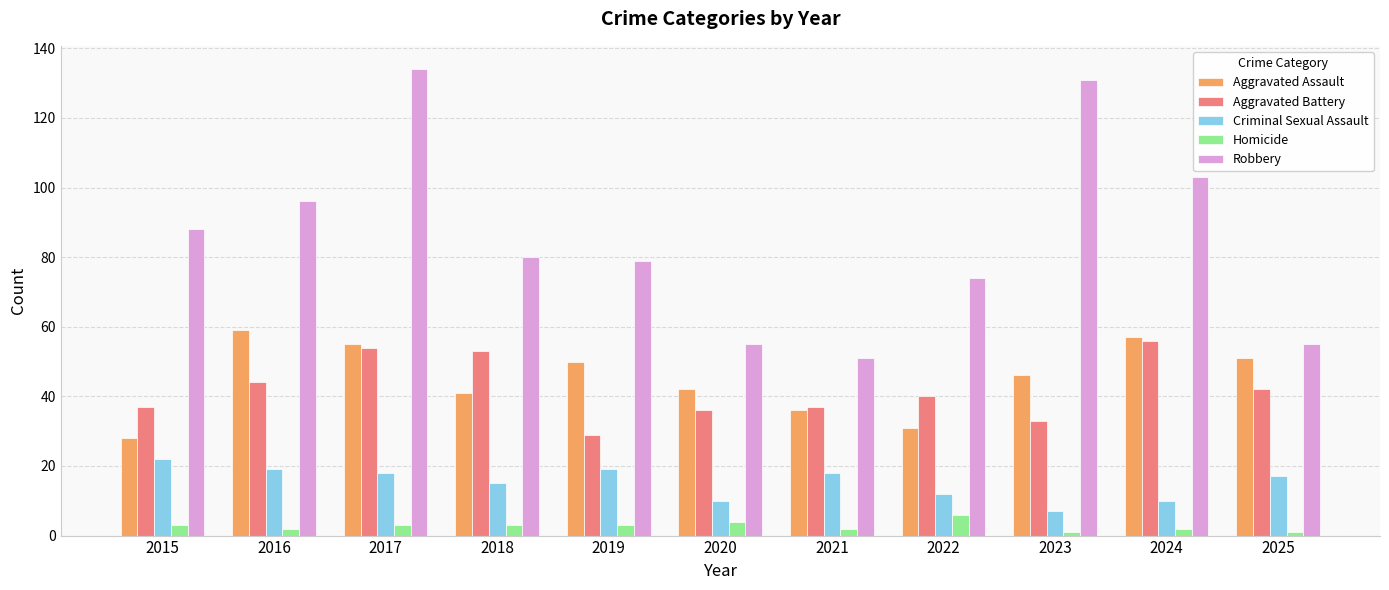

What is the difference between the maximum and minimum values in the Homicide series?

5